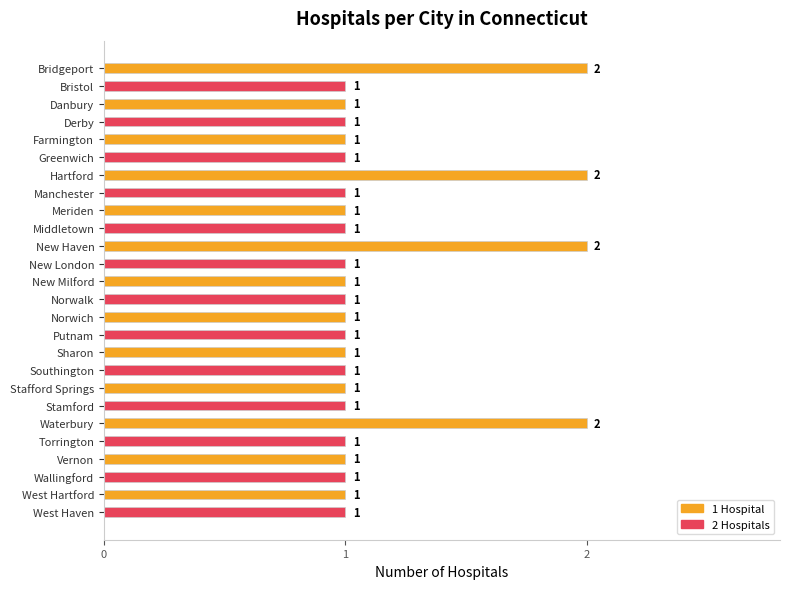

What is the average value?

1